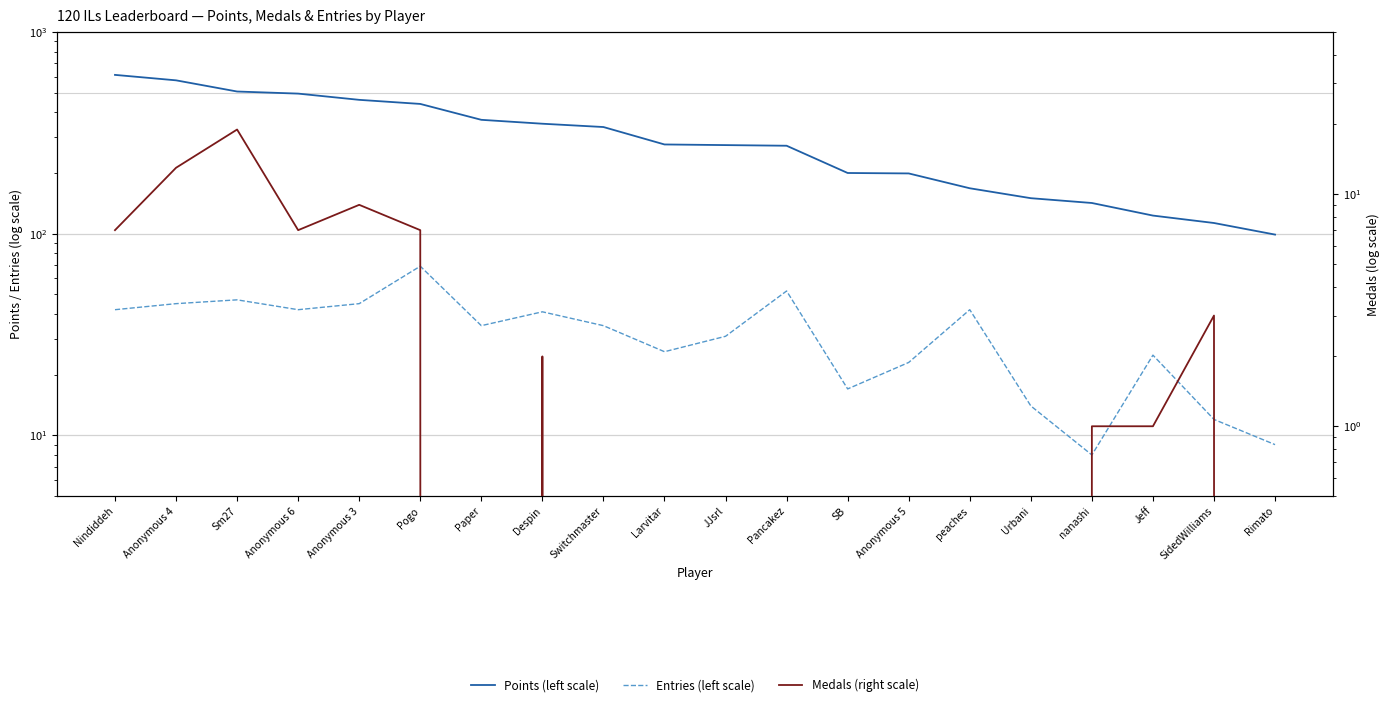

The value of Medals (right scale) at Nindiddeh is 7. True or false?

True